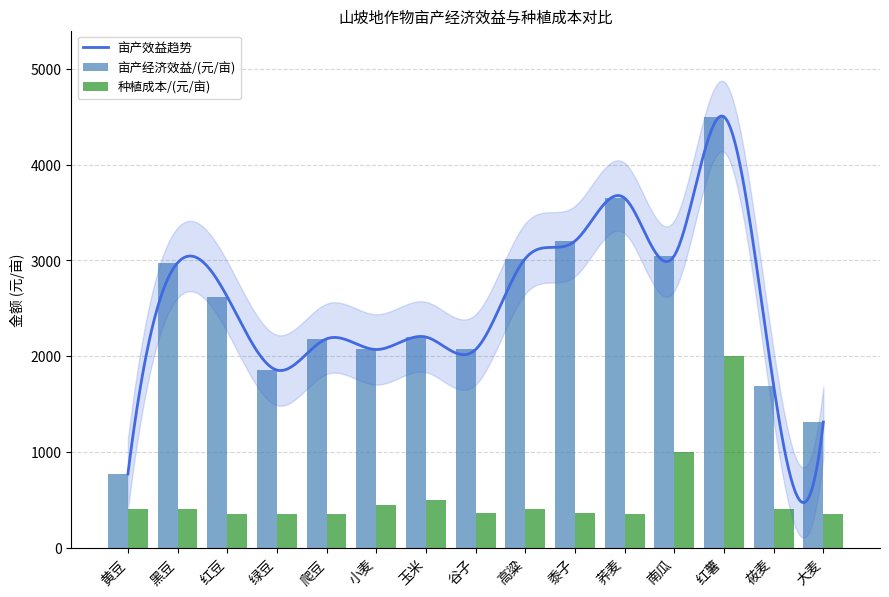

At which label does 亩产经济效益/(元/亩) first exceed 2200?

黑豆